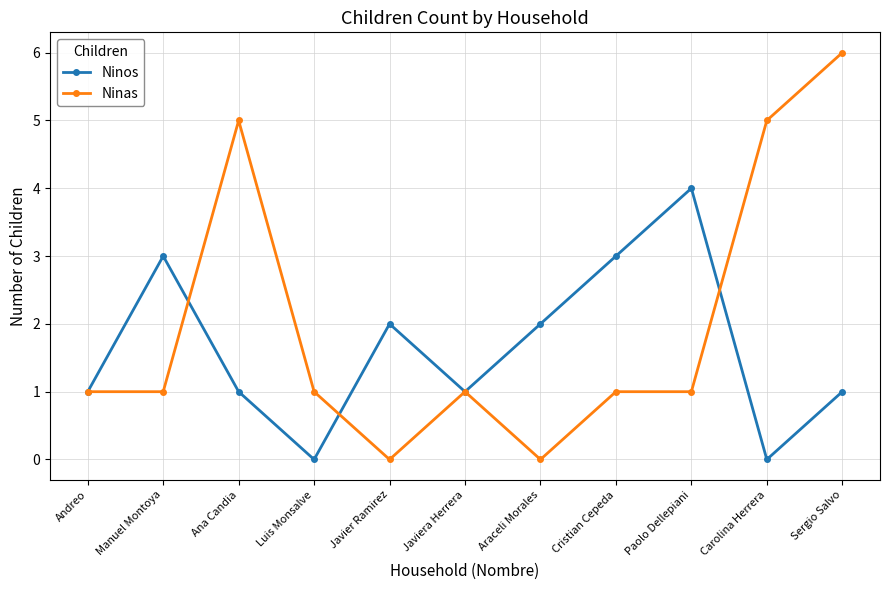

At which category is the sum across all series the highest?

Sergio Salvo